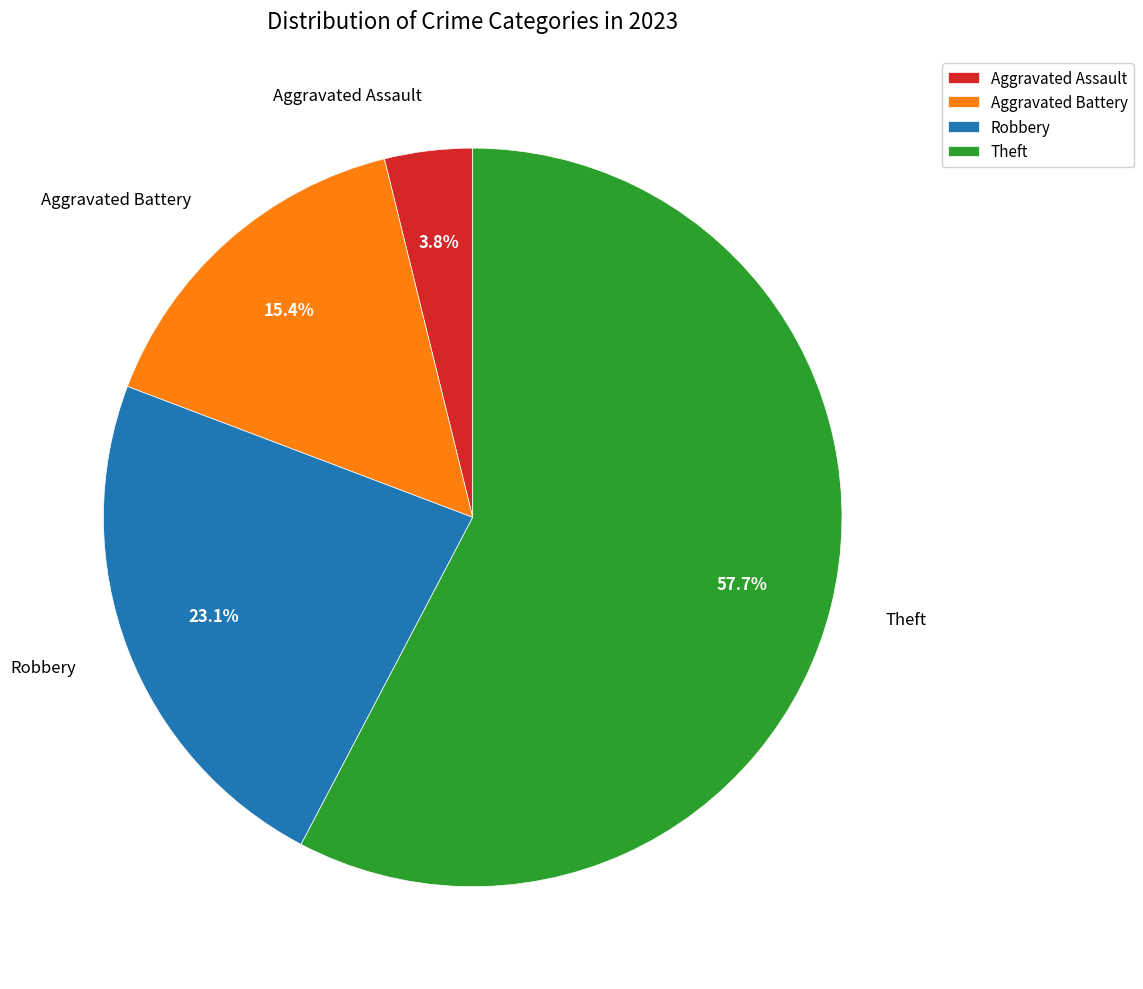

The Robbery slice represents 23% of the pie. True or false?

True